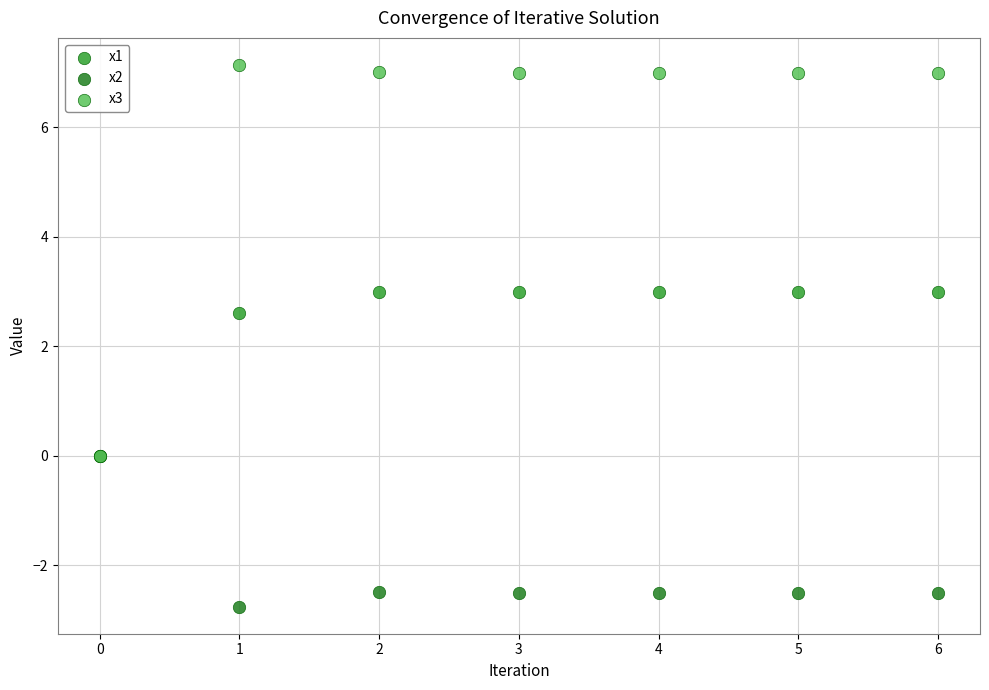

Which series contains the lowest Y value?

x2